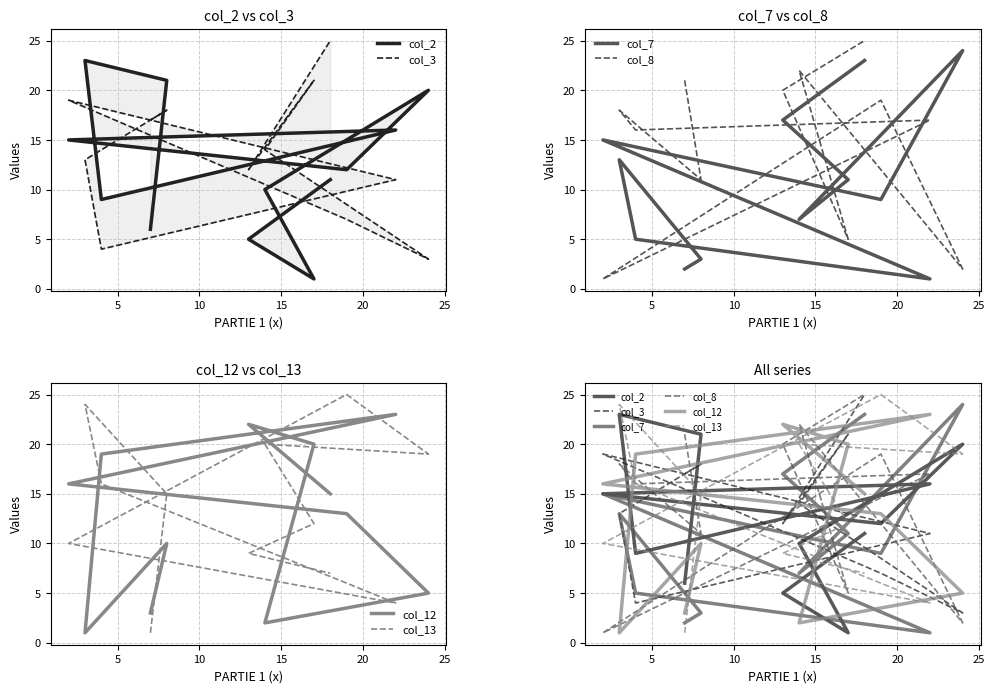

Is it true that col_8 equals 43 at 11?

False